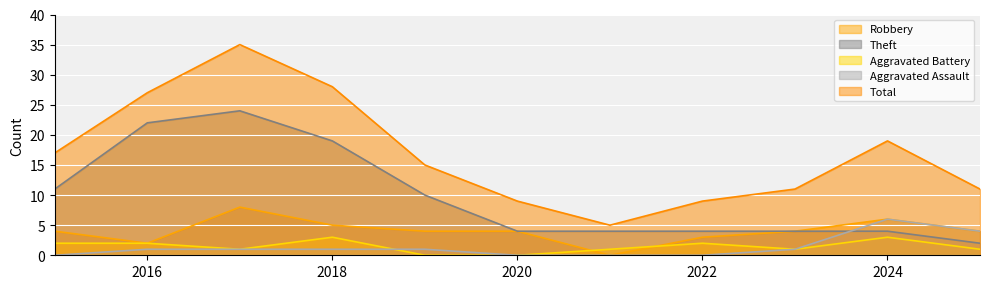

Between 2017 and 2025, which series saw the biggest shift?

Total